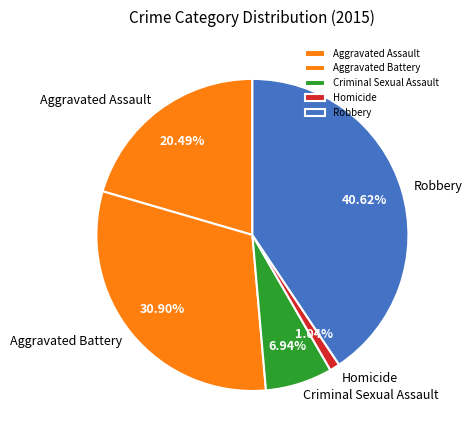

Approximately how many times larger is the value at Robbery compared to Aggravated Assault?

2.0